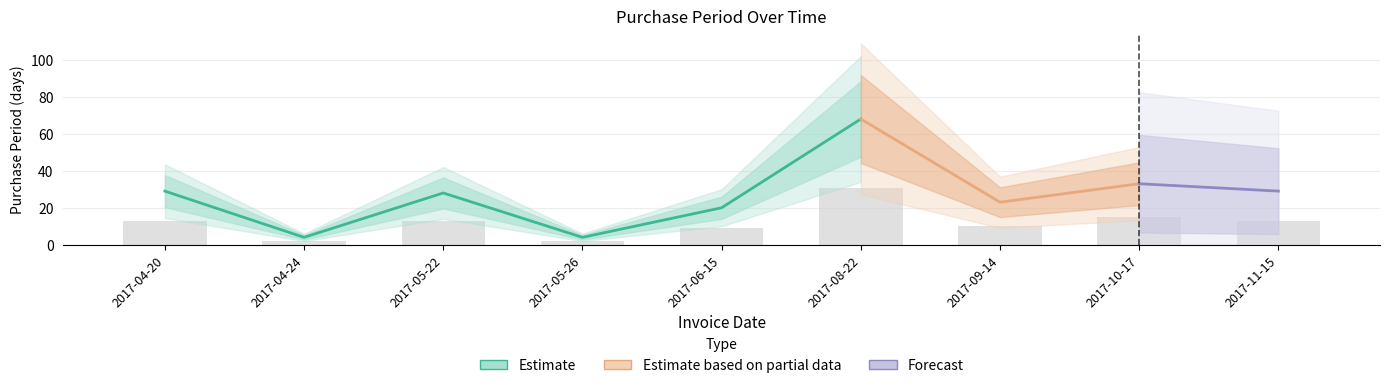

What is the difference between the second highest and second lowest values?

13.0